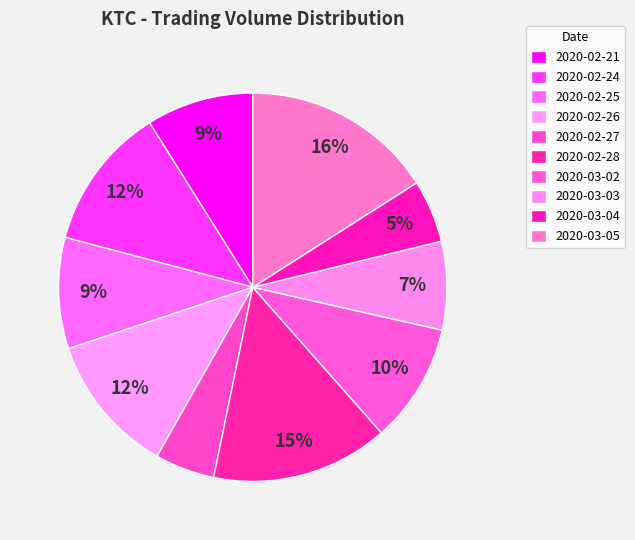

What is the change in value from 2020-02-28 to 2020-03-04?

-2646400